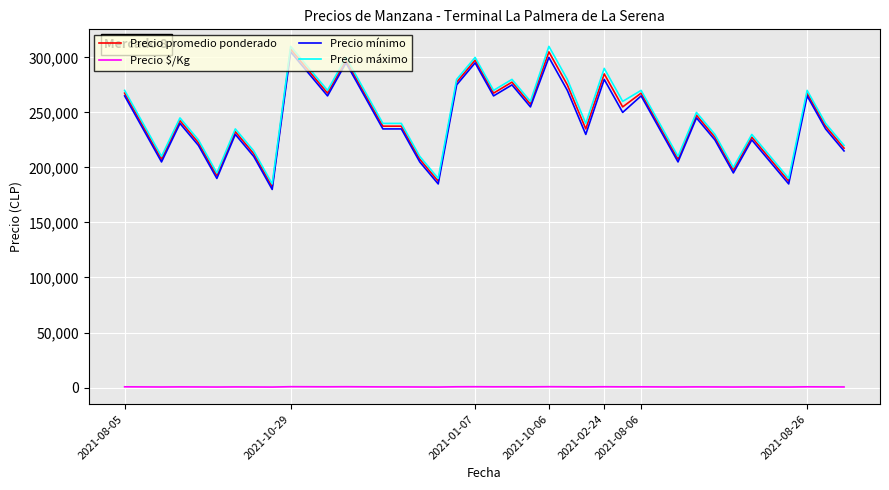

At how many categories does at least one series exceed 21649?

40